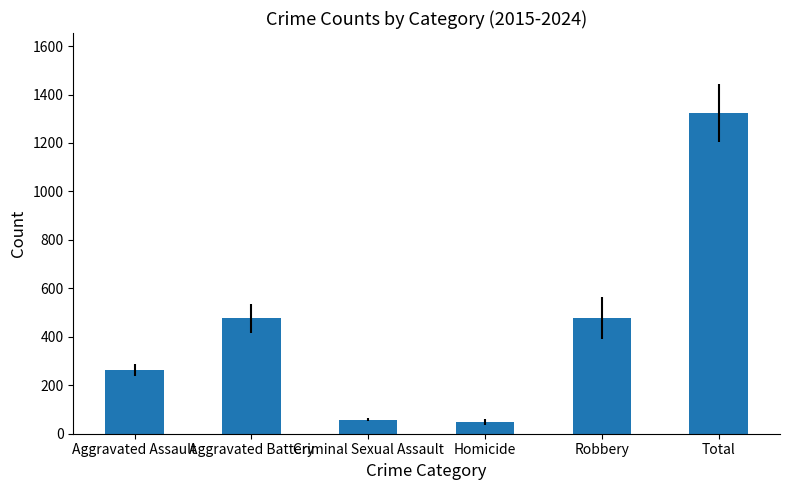

The value at Robbery is 813.1. True or false?

False